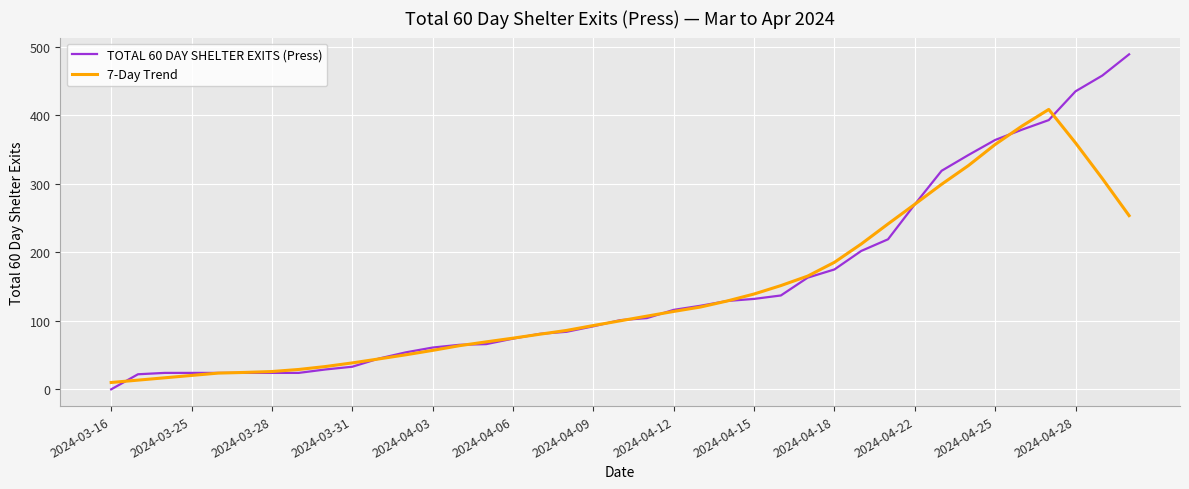

Is this an area chart (filled region under the line)?

No